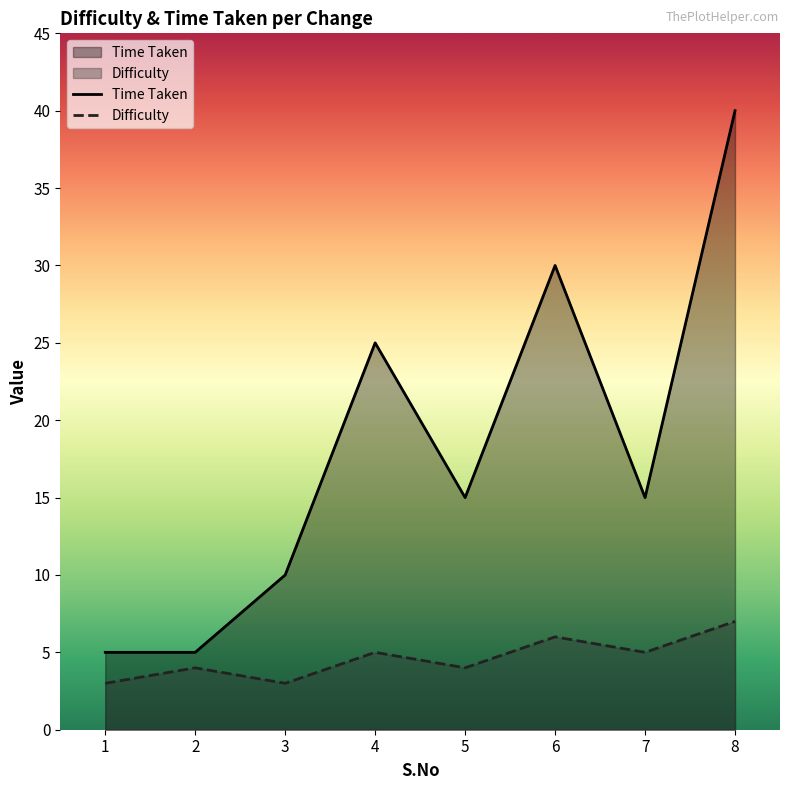

What is the sum of the Time Taken values at 1 and 6?

35